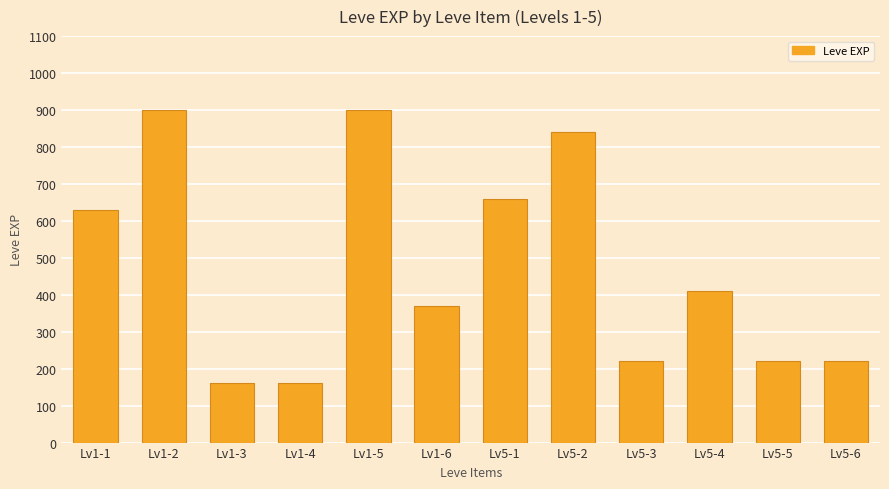

What is the greatest value displayed?

900